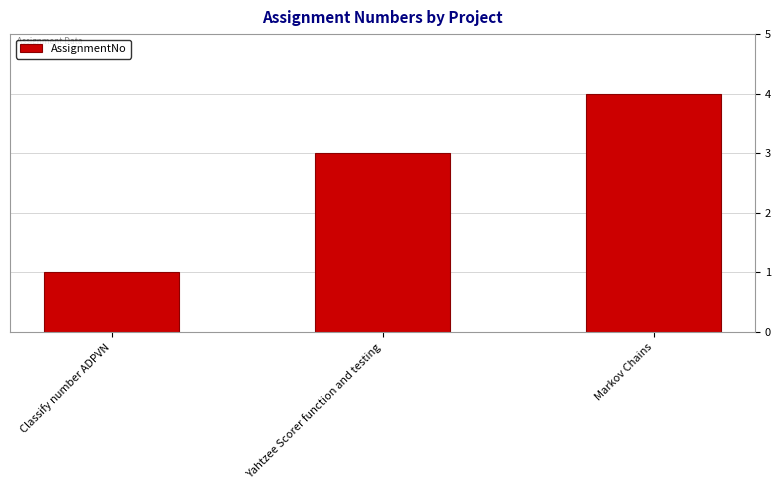

How many data points does each series have?

3